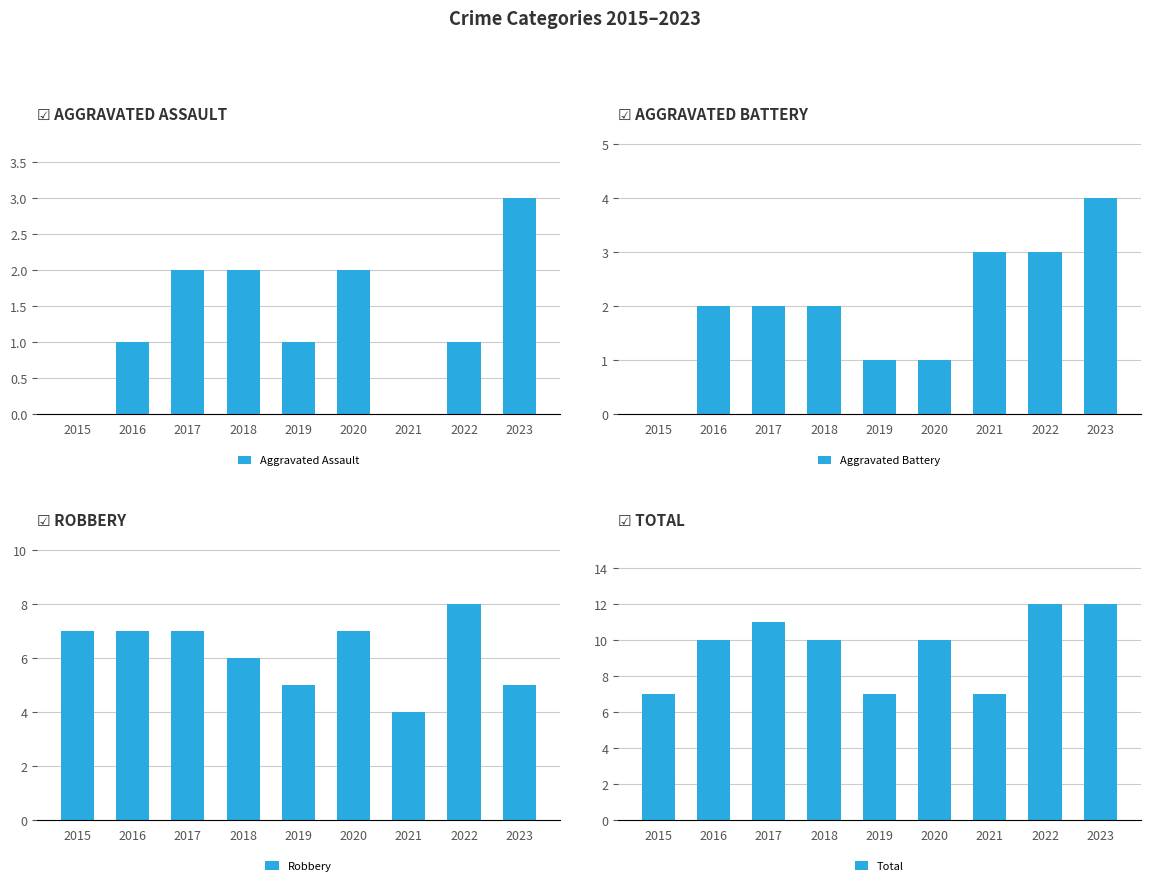

What is the maximum value shown in the chart?

12